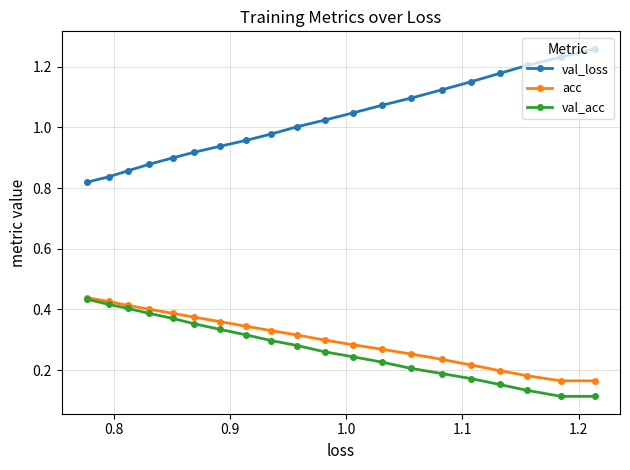

At how many categories does at least one series exceed 0?

20